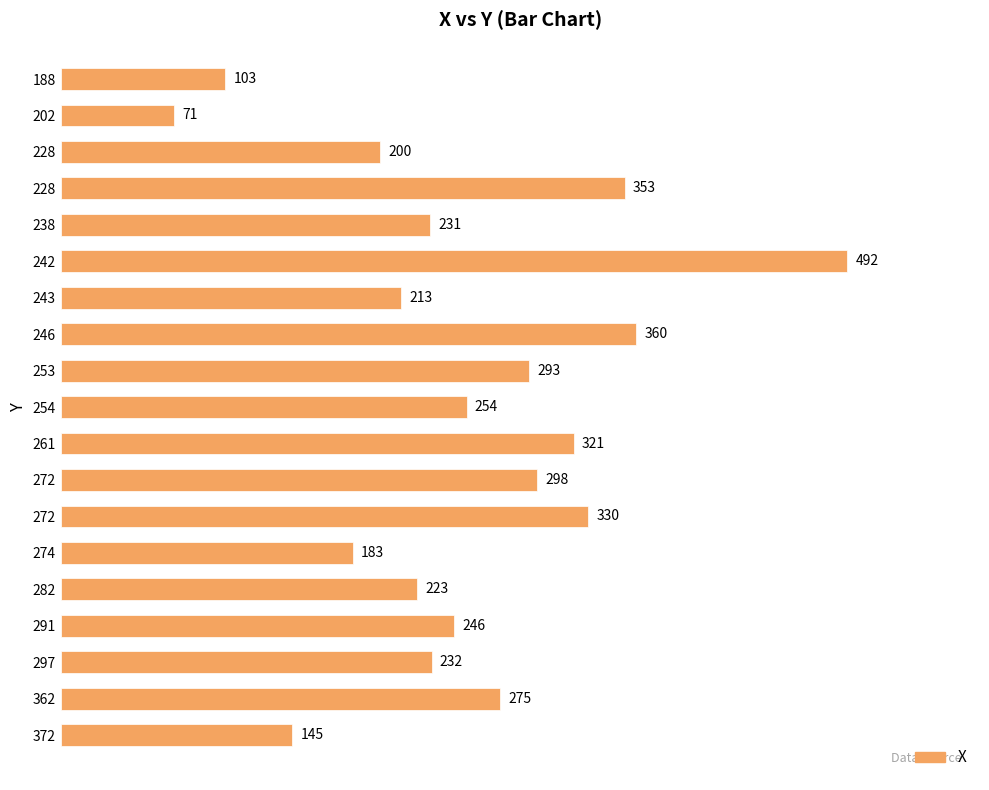

How many data points does each series have?

19